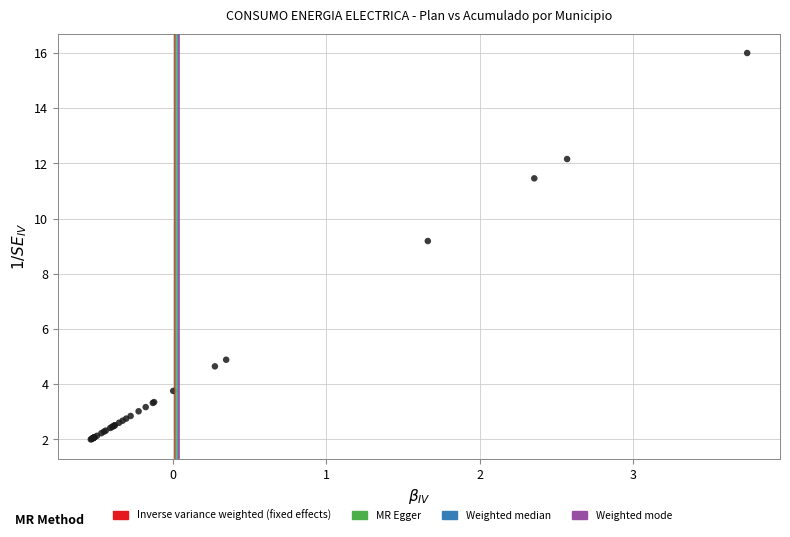

What Y value in the scatter plot is closest to 9?

9.2